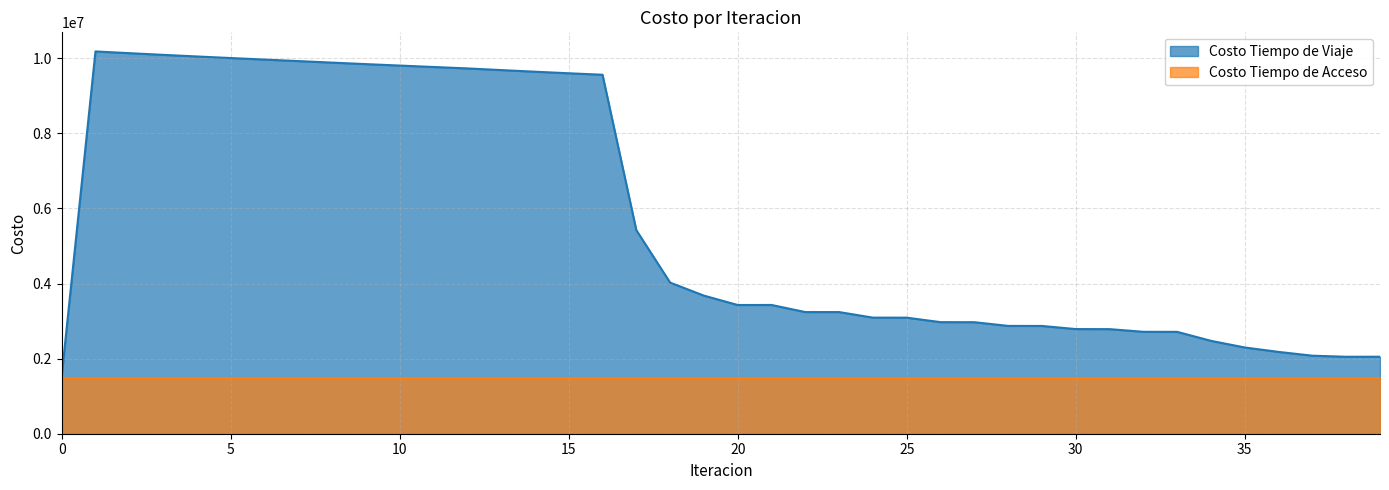

Reading right to left, what are all the values shown in this chart?

39=2050622.6	38=2049606.0	37=2077835.7	36=2178824.0	35=2296482.9	34=2473500.5	33=2712825.5	32=2714402.3	31=2785228.4	30=2787150.1	29=2870030.7	28=2871586.4	27=2970182.2	26=2971345.6	25=3090988.0	24=3091707.9	23=3239581.4	22=3239660.4	21=3428955.4	20=3427969.2	19=3677762.4	18=4024427.4	17=5421617.8	16=9560053.5	15=9599326.6	14=9641027.8	13=9684390.1	12=9728847.3	11=9766696.1	10=9804721.6	9=9843394.9	8=9883223.4	7=9923699.9	6=9964324.9	5=10005272.0	4=10047012.9	3=10090203.6	2=10134833.3	1=10180617.2	0=1528313.0